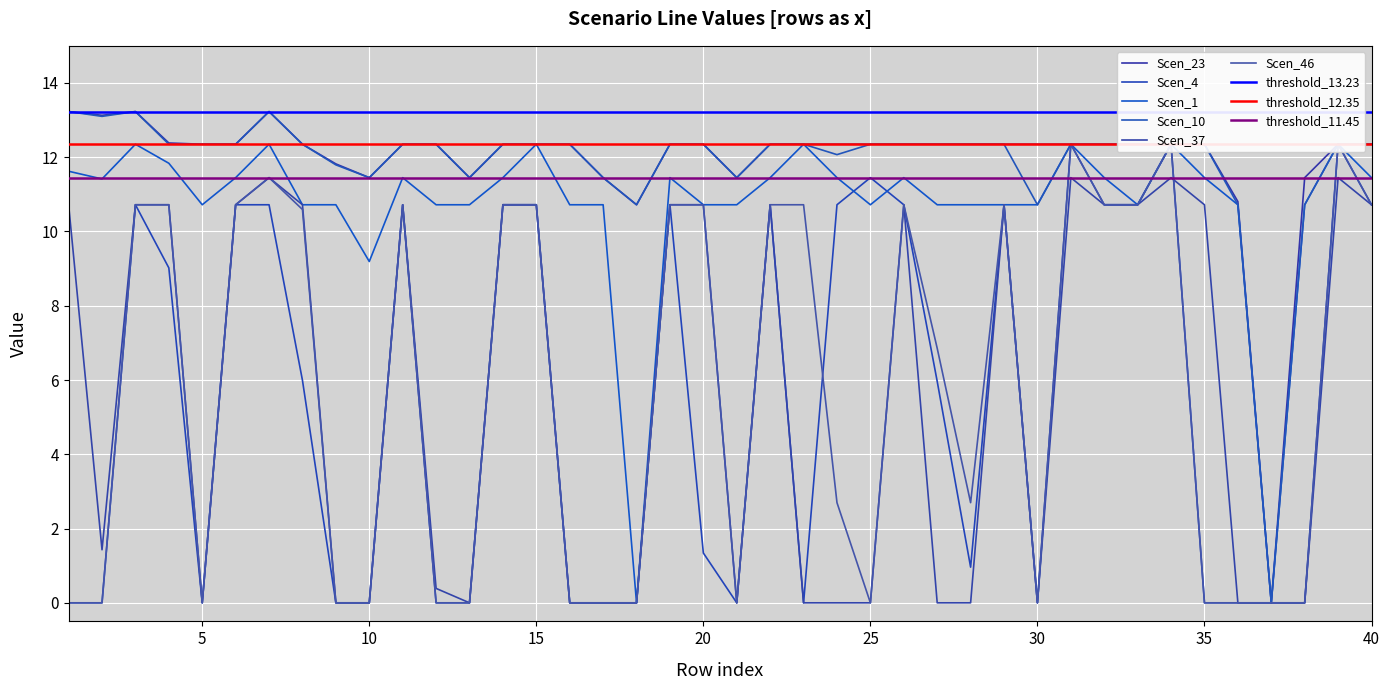

How many interior local valleys does the Scen_1 series have?

7